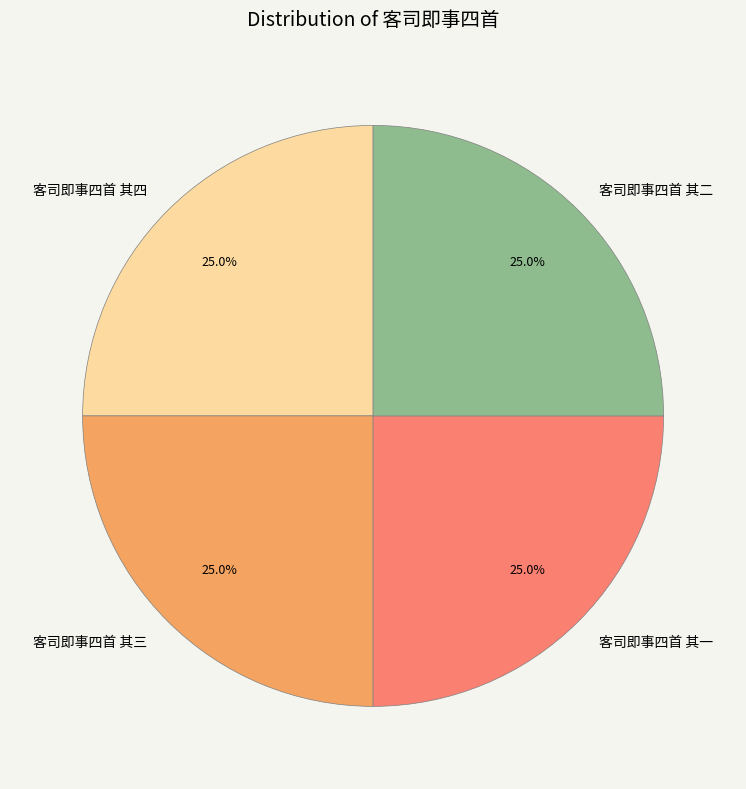

Is 客司即事四首 其三 the majority of the pie?

No